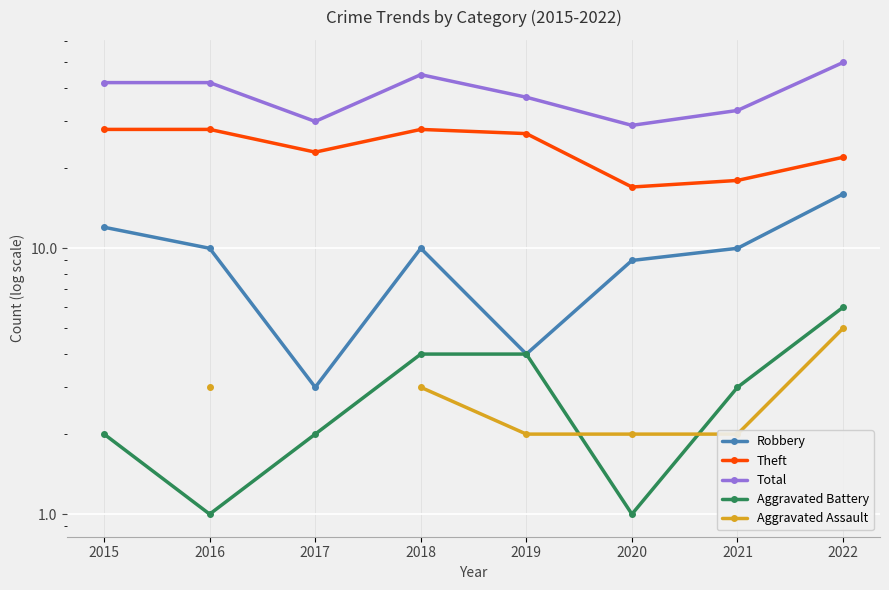

What is the difference between the Total values at 2018 and 2015?

3.0